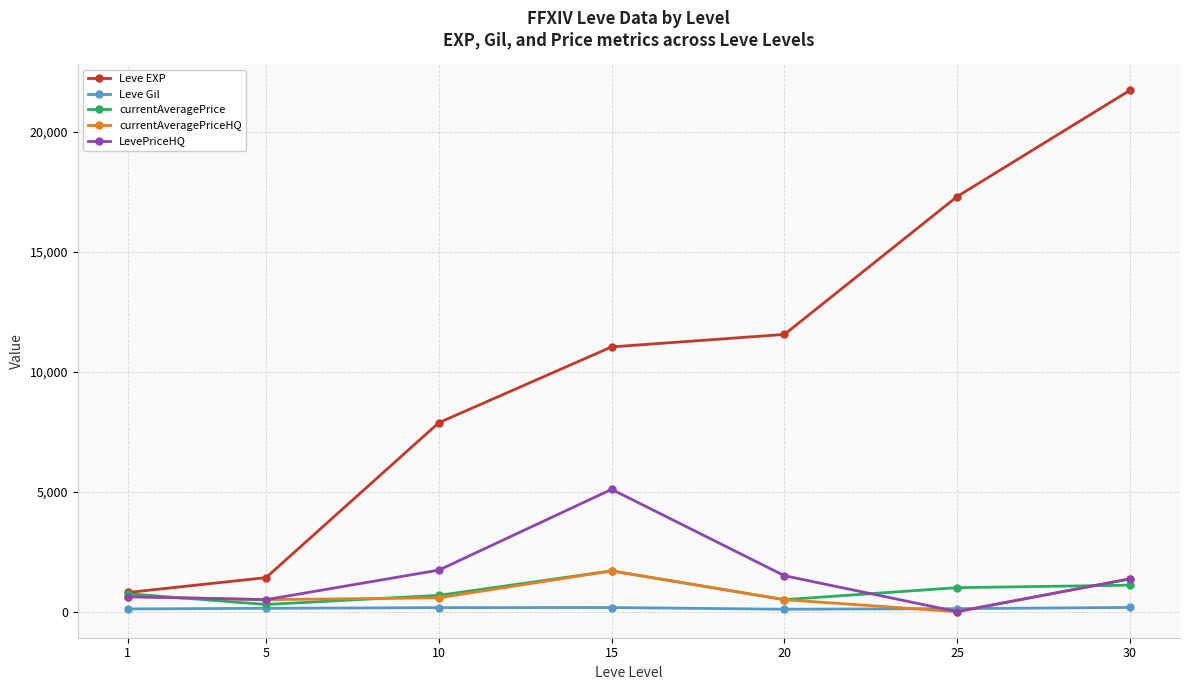

Which series changed the most between 20 and 25?

Leve EXP